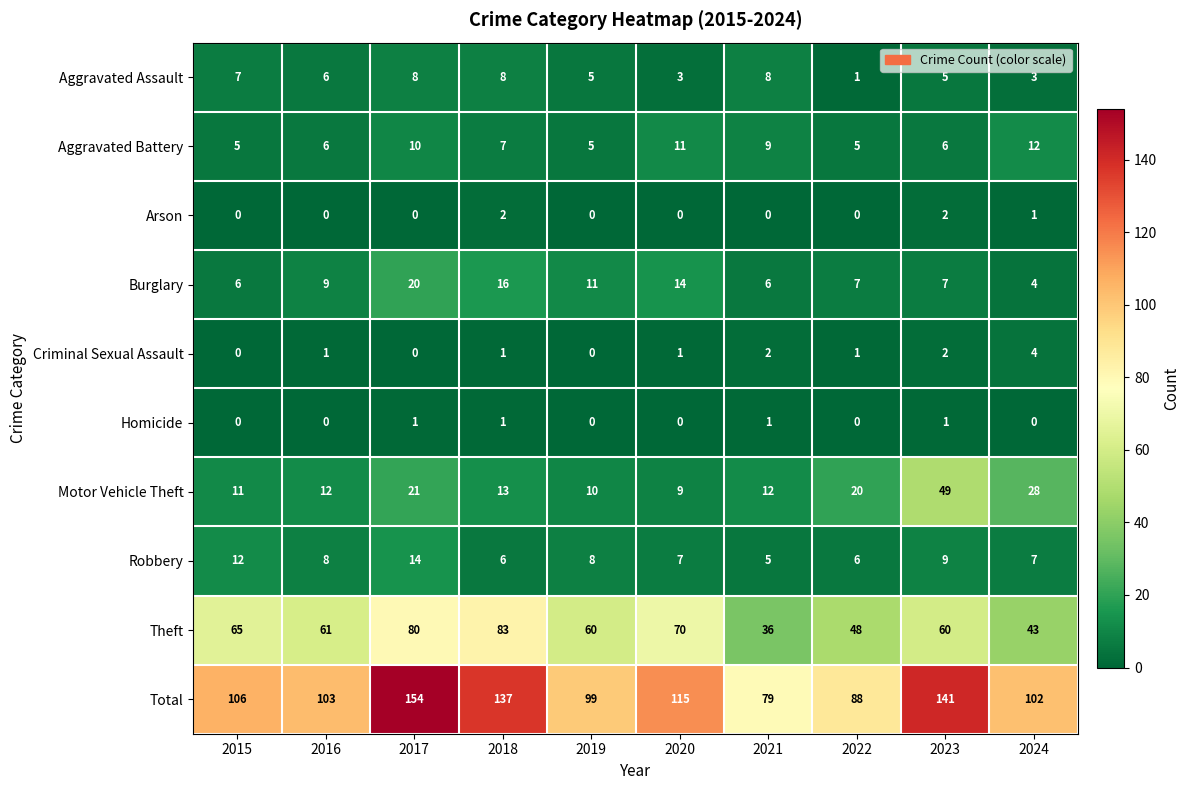

How many values in the Aggravated Battery series are below 7?

5